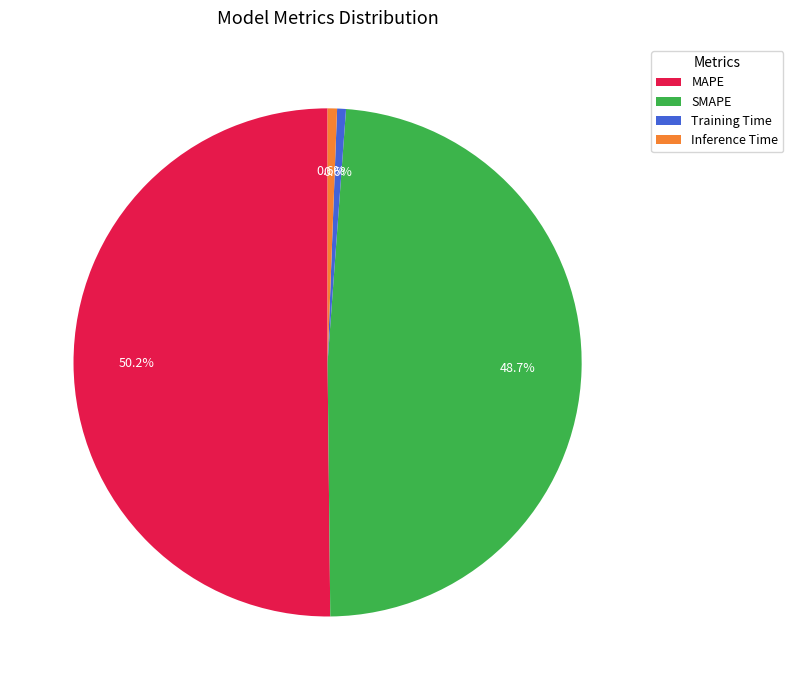

Count the number of slices in the pie.

4